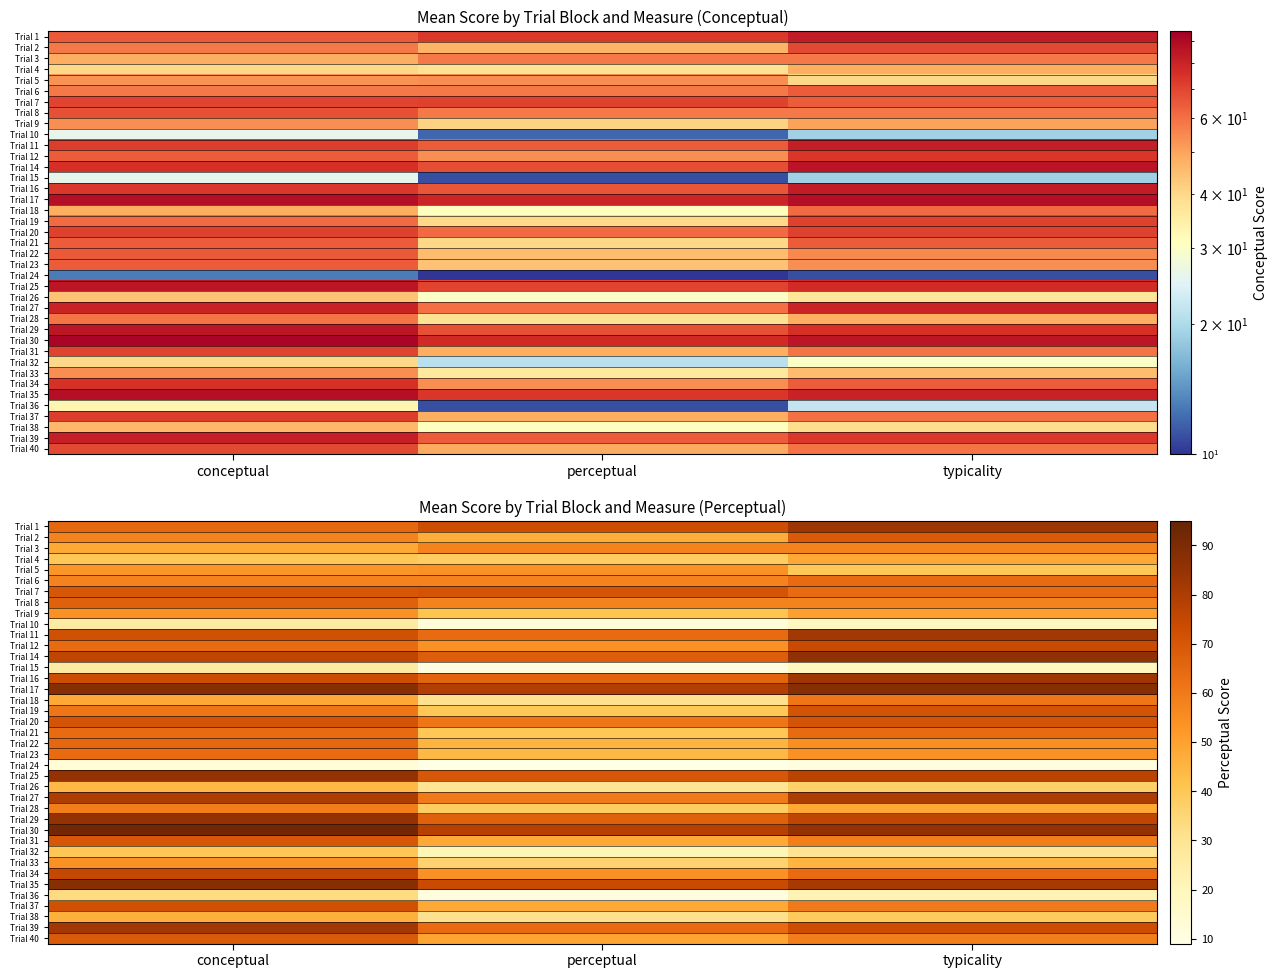

How many values in the Trial 8 series exceed 58?

1